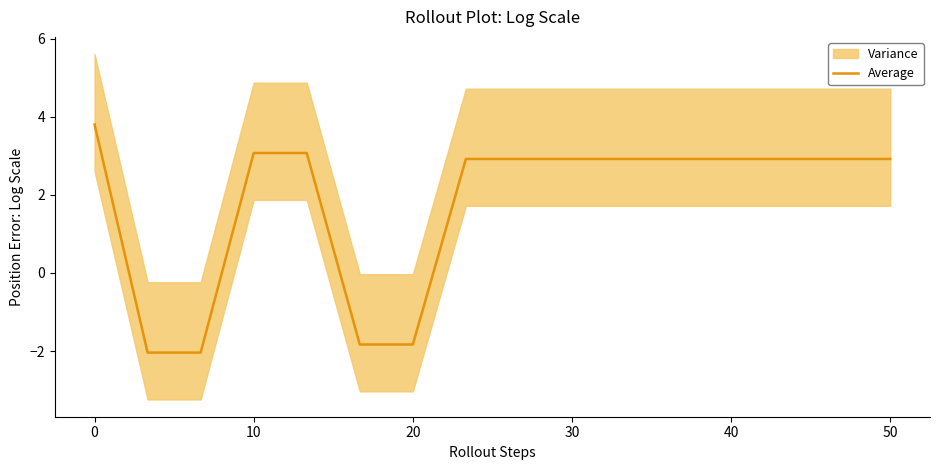

Is it true that Average equals 4.4 at 30?

False